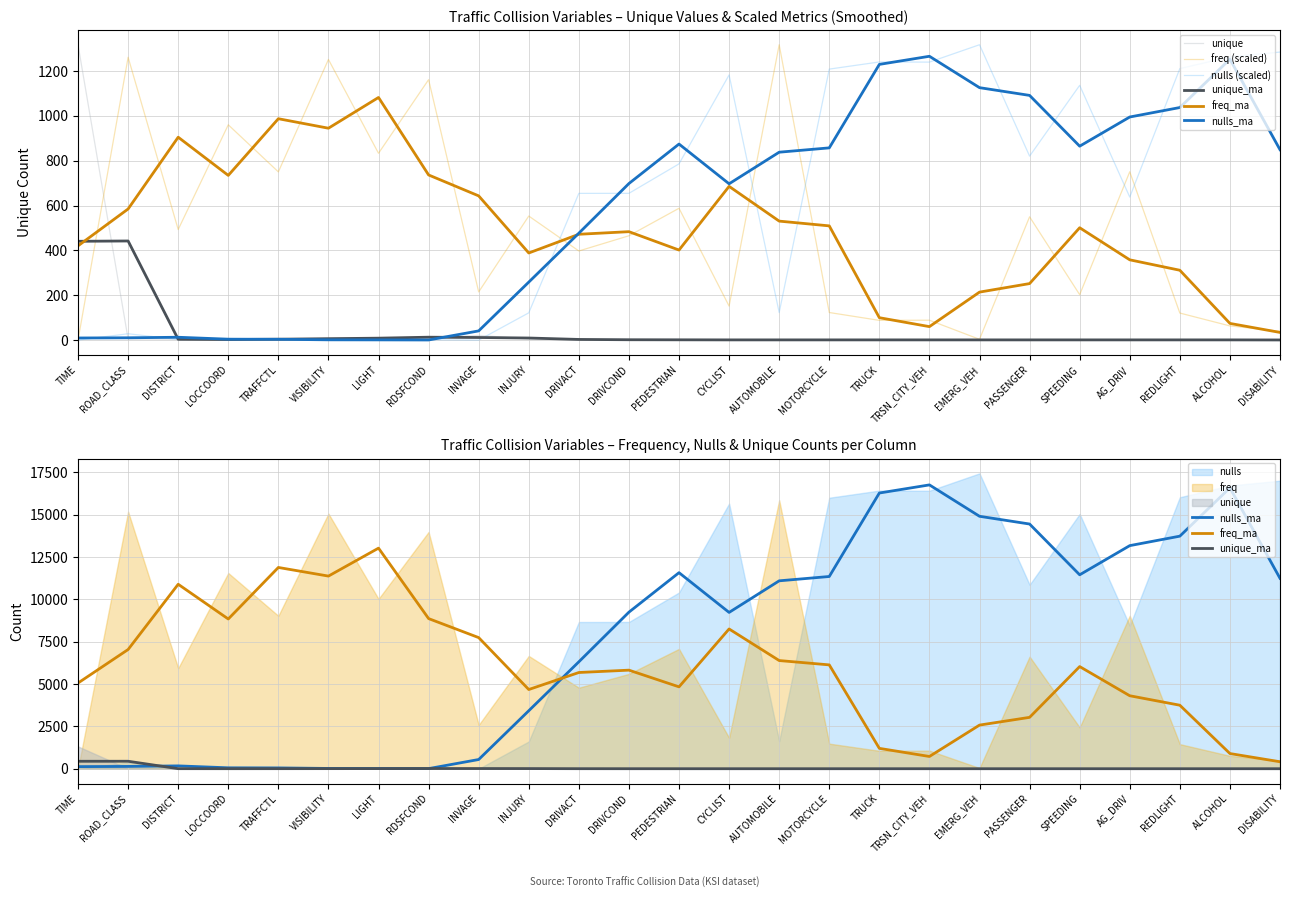

At which label does freq (scaled) reach its minimum?

TIME